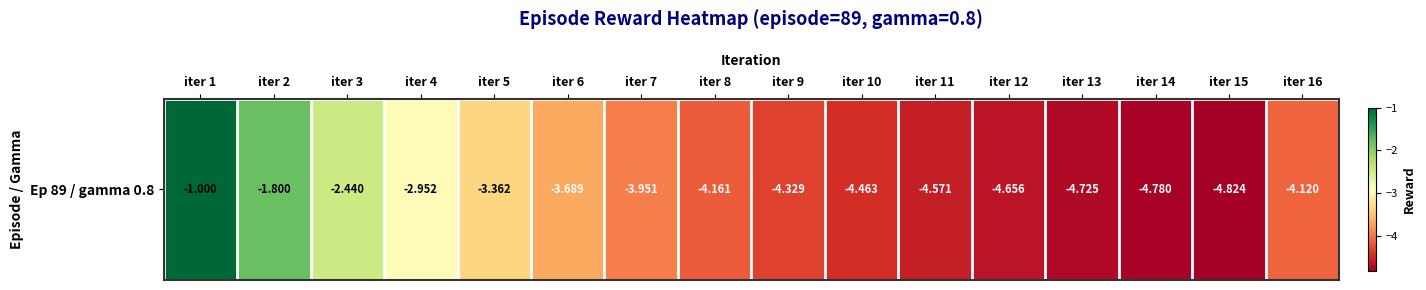

What is the difference between the second highest and minimum values?

3.0